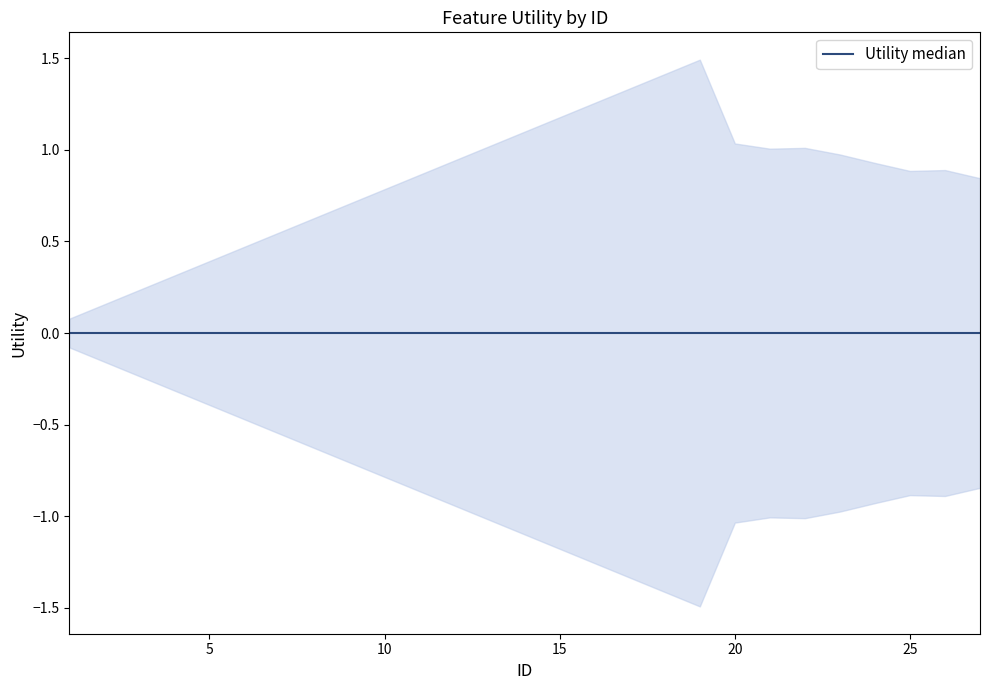

What is the greatest value displayed?

1.4